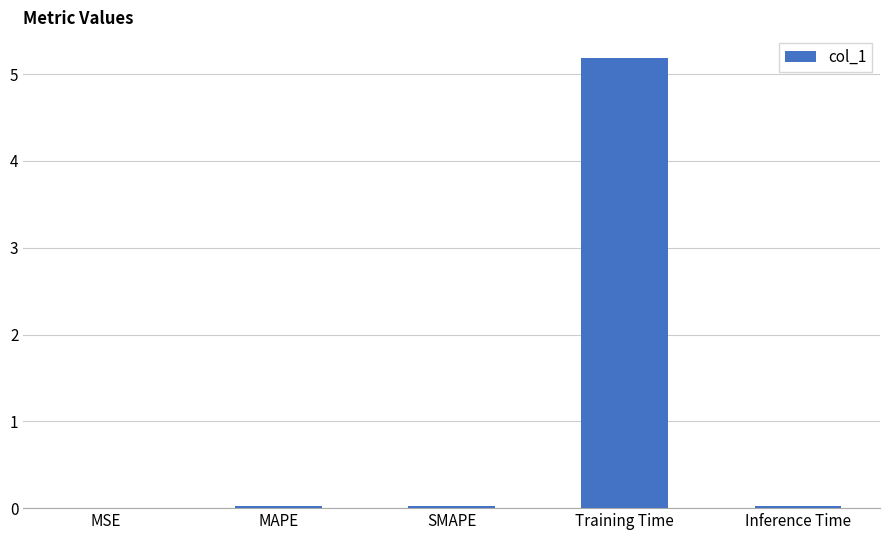

What is the difference between the values at MAPE and Training Time?

5.2